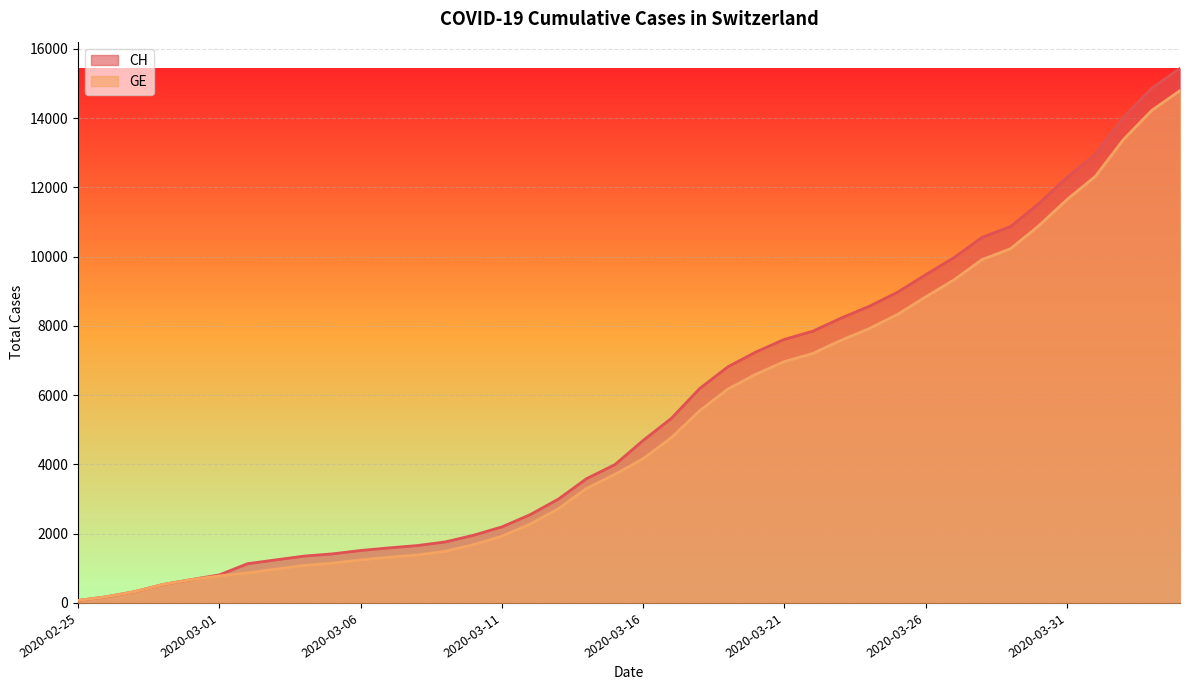

What is the value of the GE point at the 2nd from the left?

177